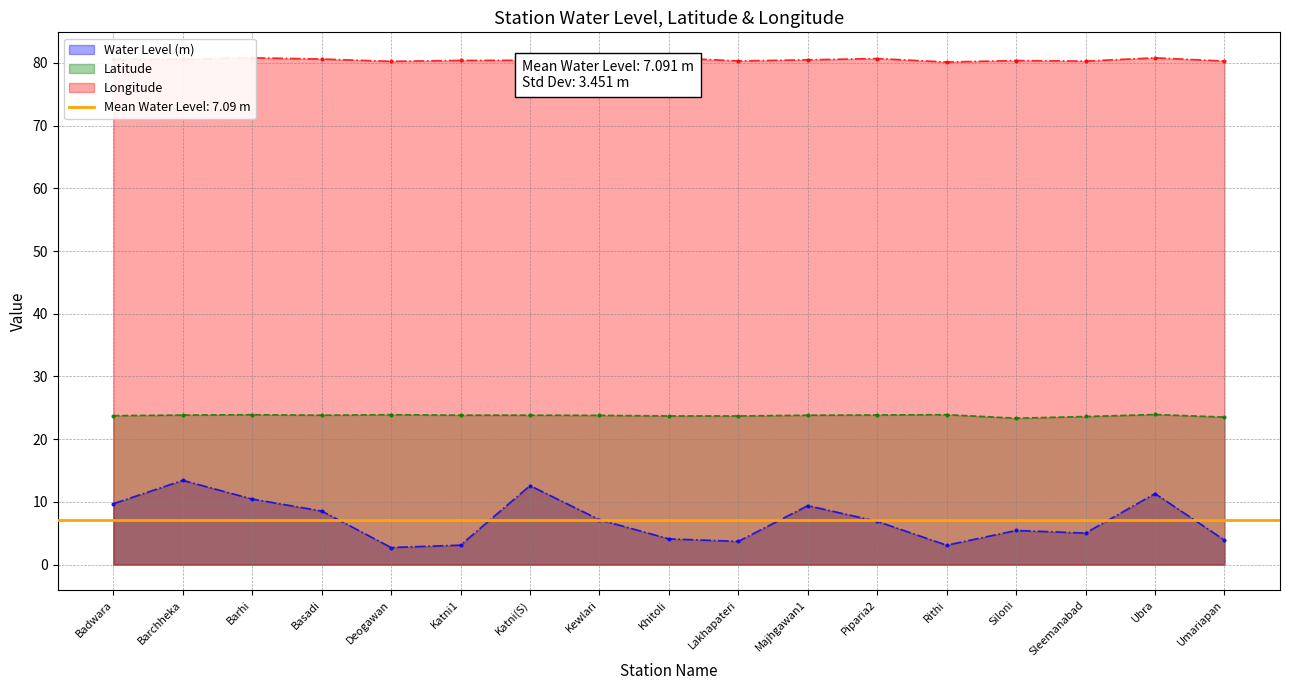

Is it true that lat equals 15.9 at Umariapan?

False